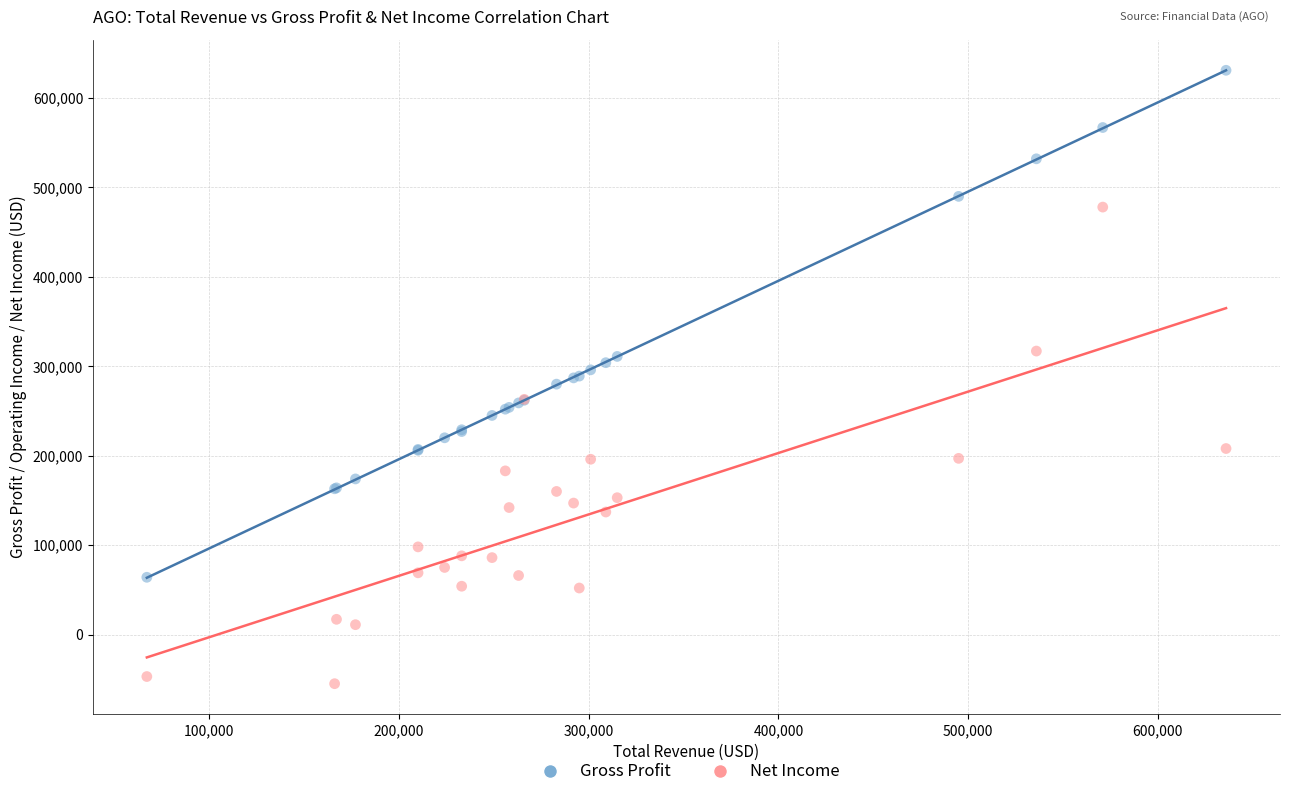

Which series has the widest spread of Y values?

Gross Profit